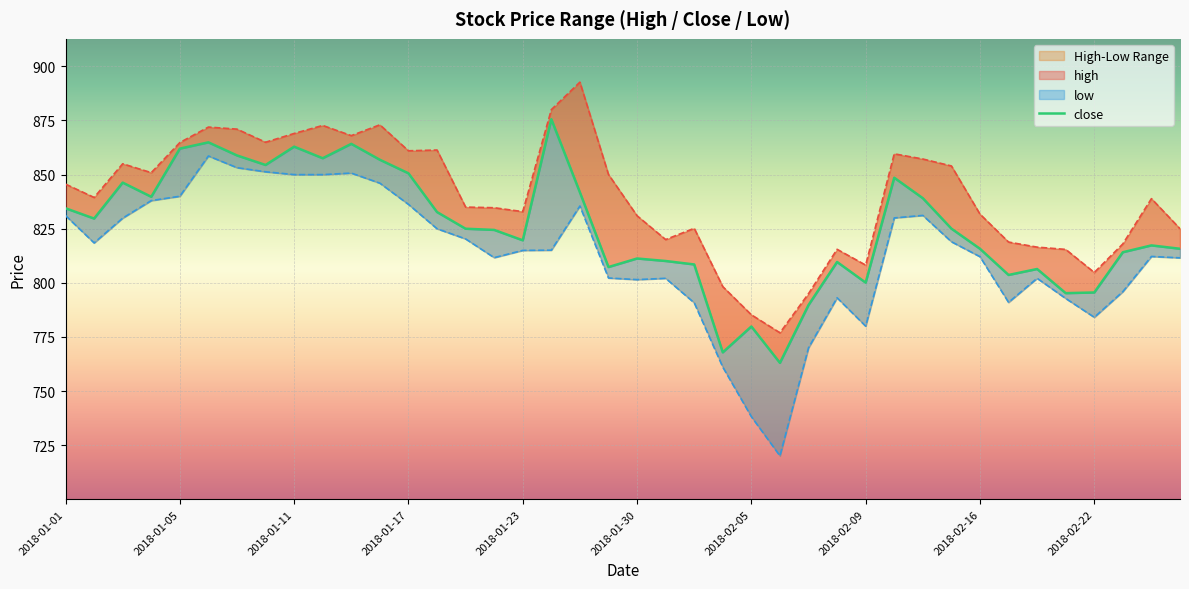

Which series has the widest spread of values?

low